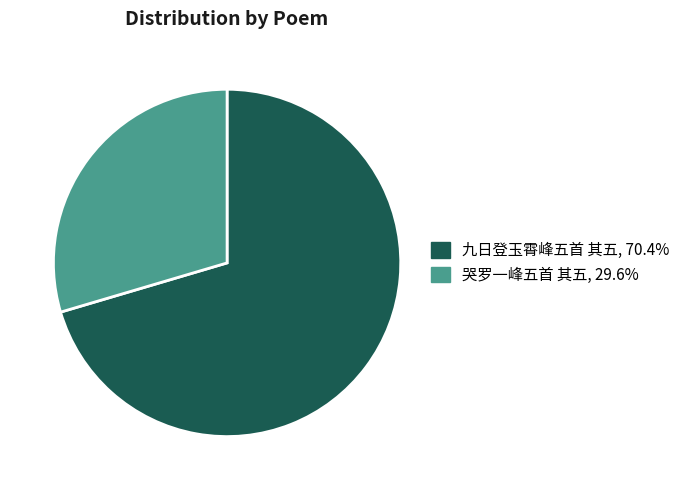

Rank the categories by value from lowest to highest.

哭罗一峰五首 其五, 九日登玉霄峰五首 其五